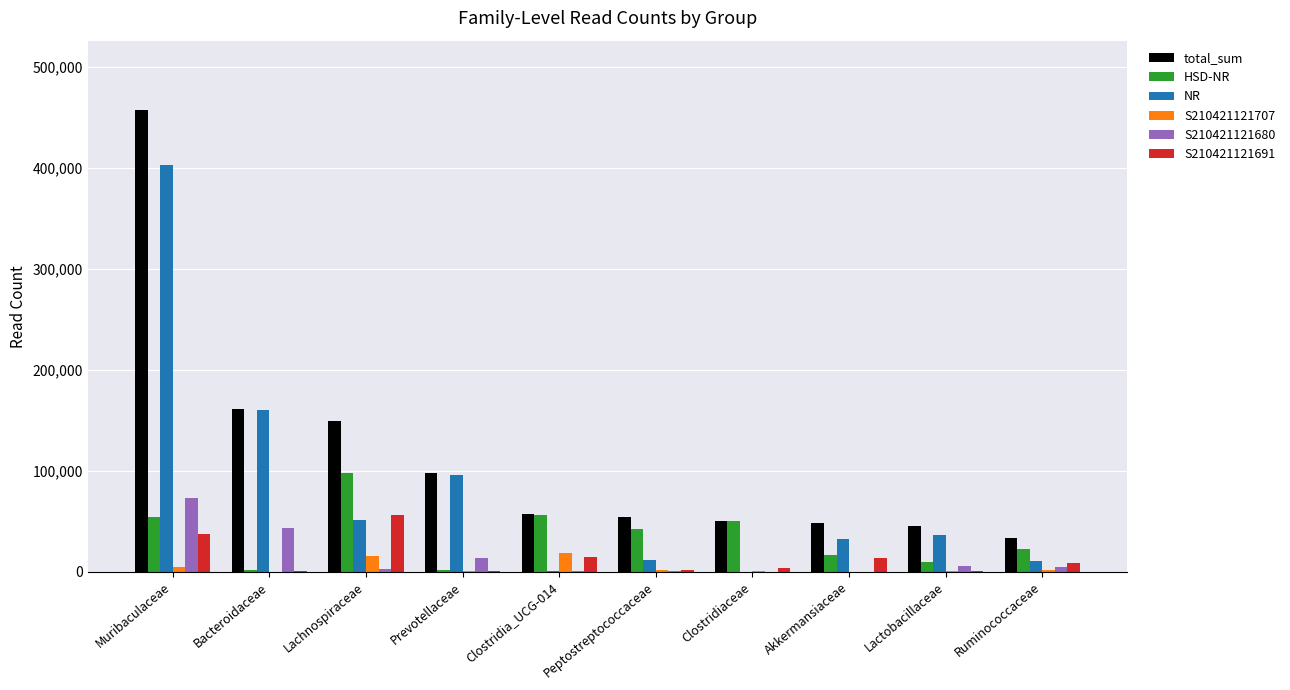

Where is S210421121707 nearest to the value 9286?

Muribaculaceae